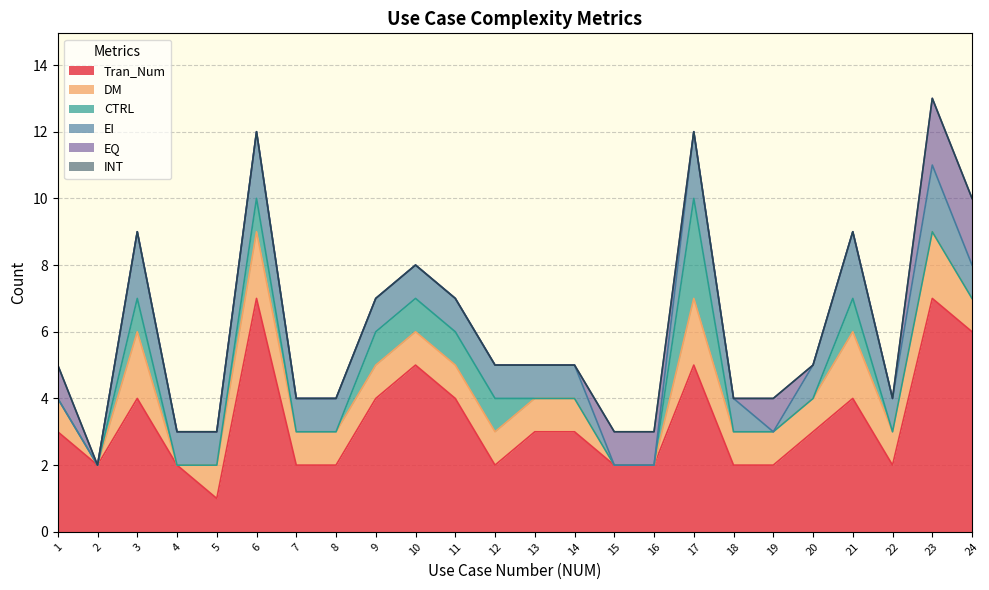

How many data points does each series have?

24